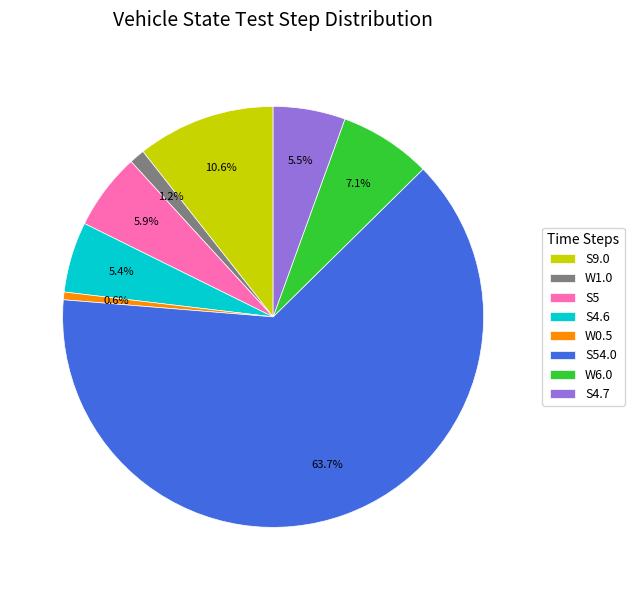

Is the sum of W6.0 and S9.0 greater than half?

No